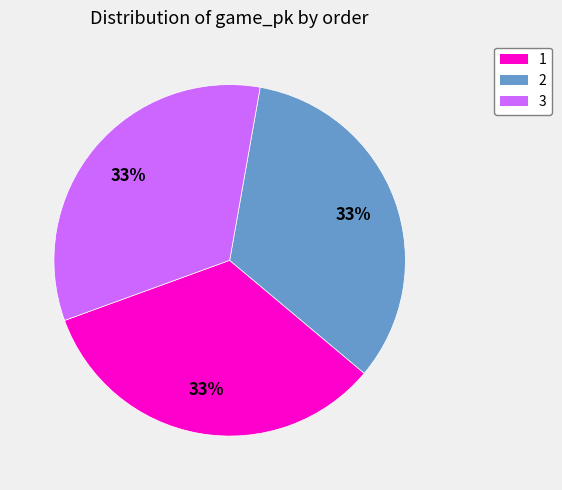

To the nearest percent, what is the combined percentage of 3 and 2?

67%